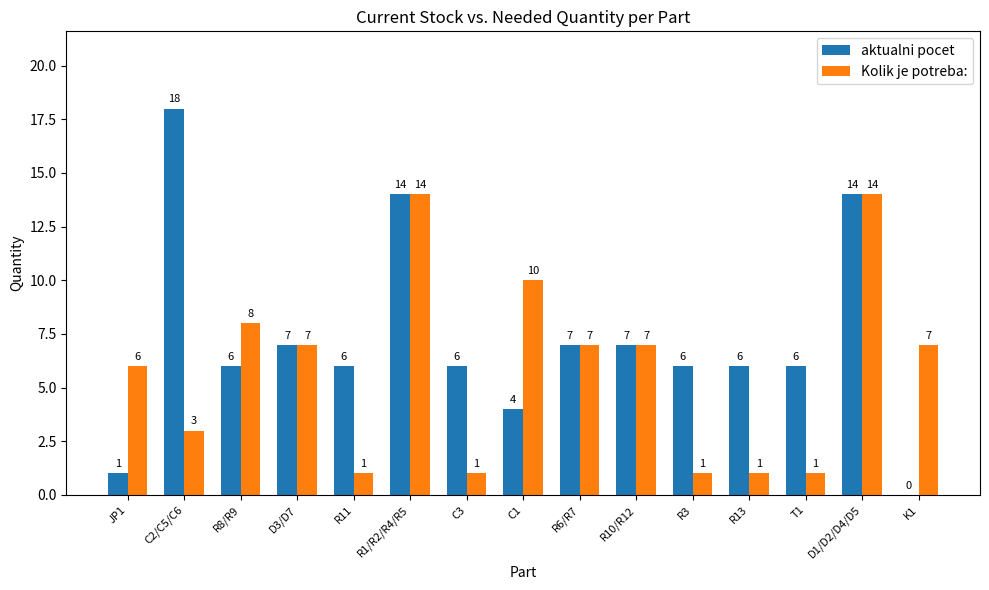

Is the value of aktualni pocet at T1 greater than the value of Kolik je potreba: at D1/D2/D4/D5?

No